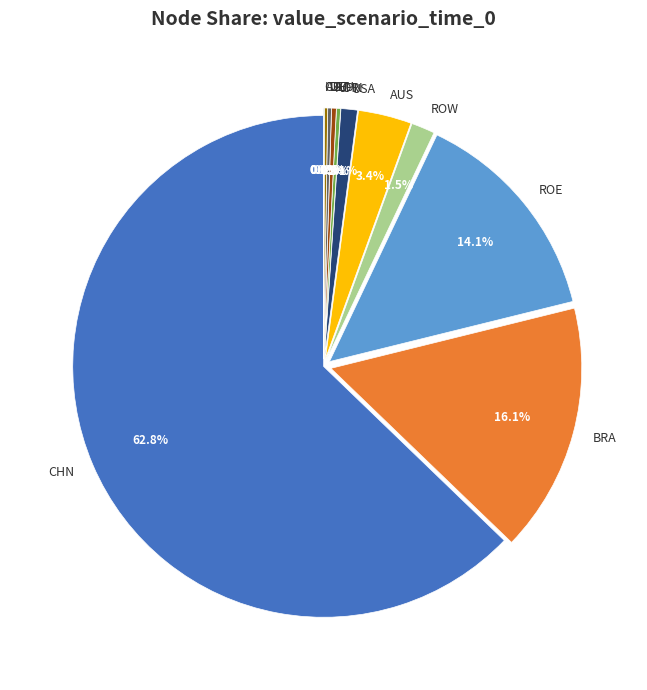

What is the largest slice in the pie chart?

CHN